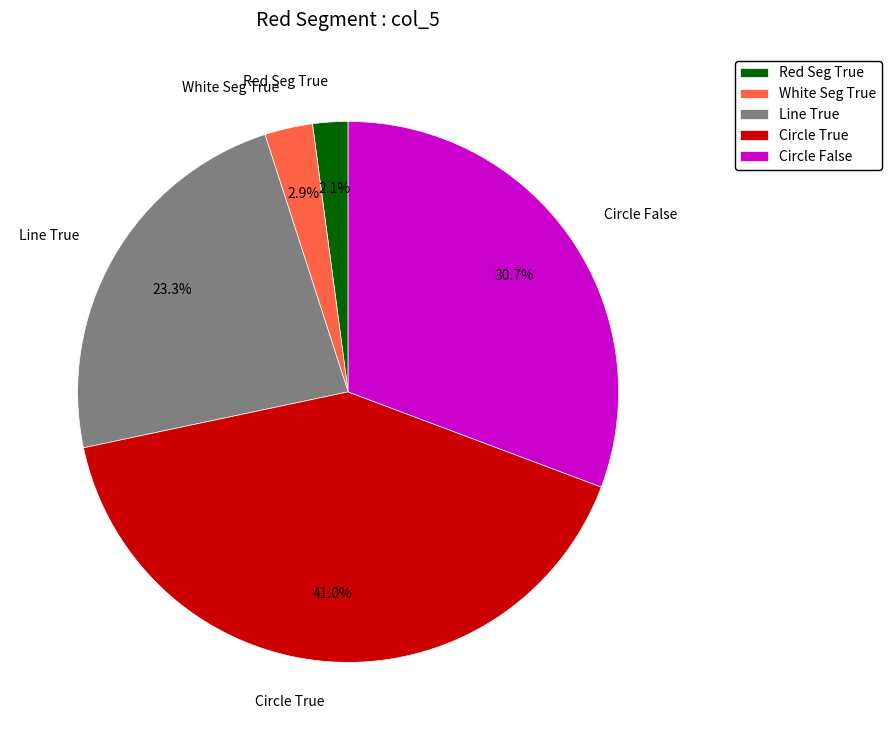

What percentage do Circle False and Circle True together represent?

71.7%